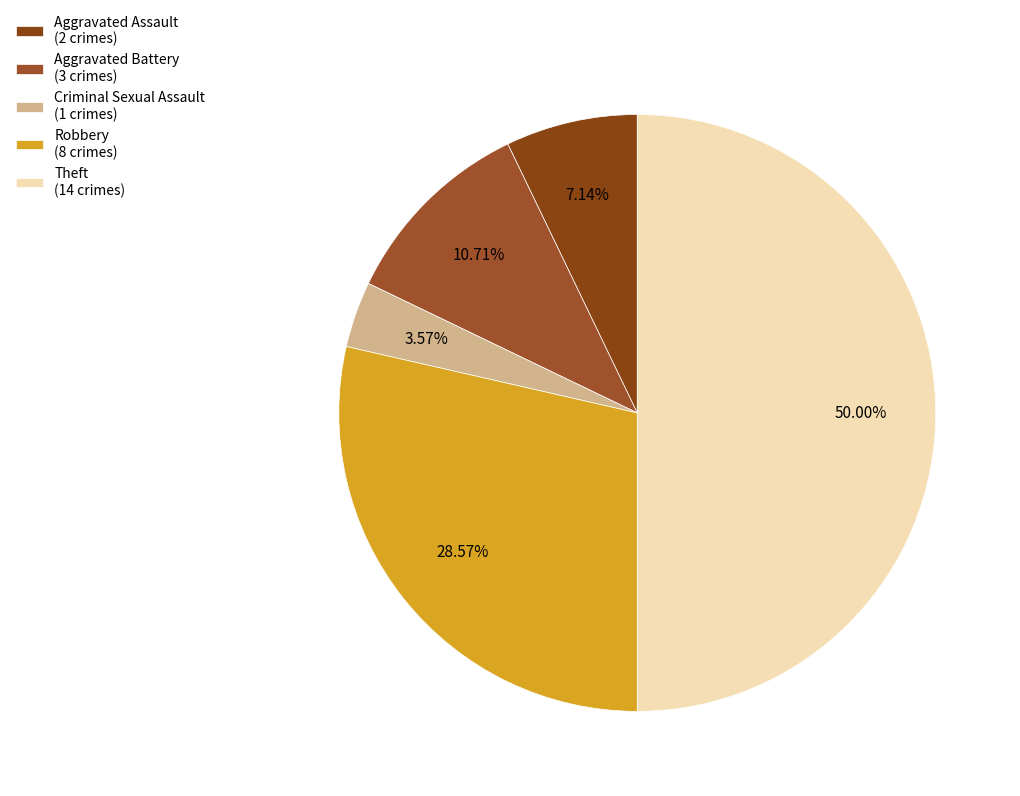

Does Criminal Sexual Assault represent more than half of the total?

No